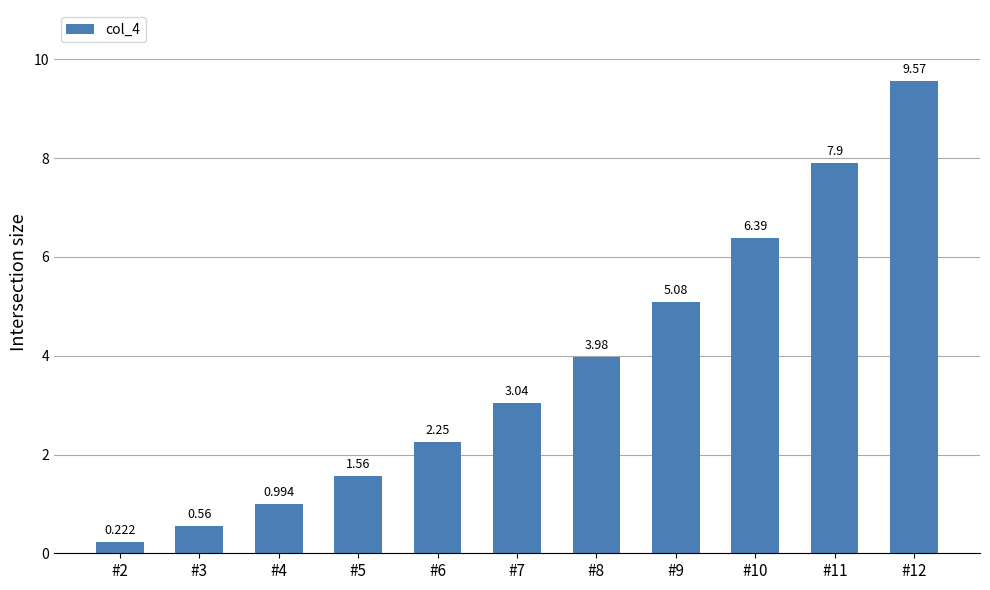

The value at #4 is 1.0. True or false?

True